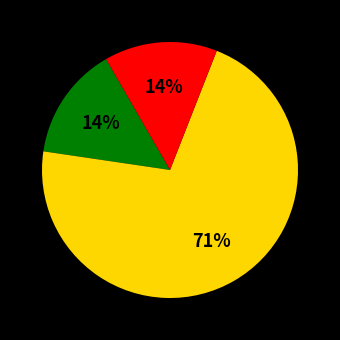

Is there a majority slice in this chart?

Yes